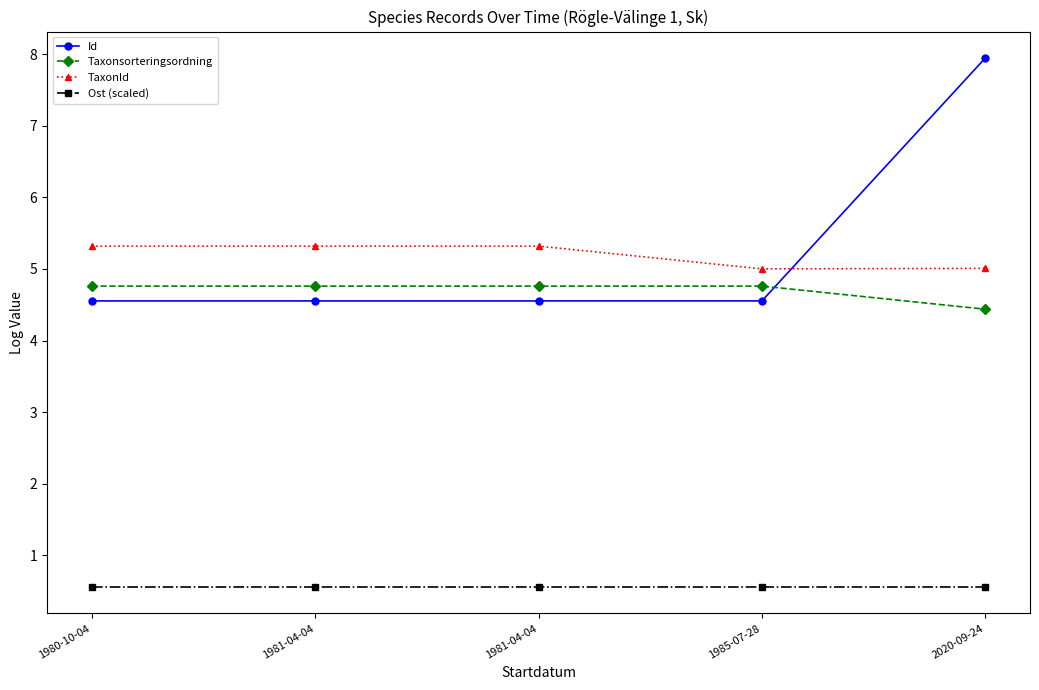

Which category has the highest value in the Taxonsorteringsordning series?

1985-07-28